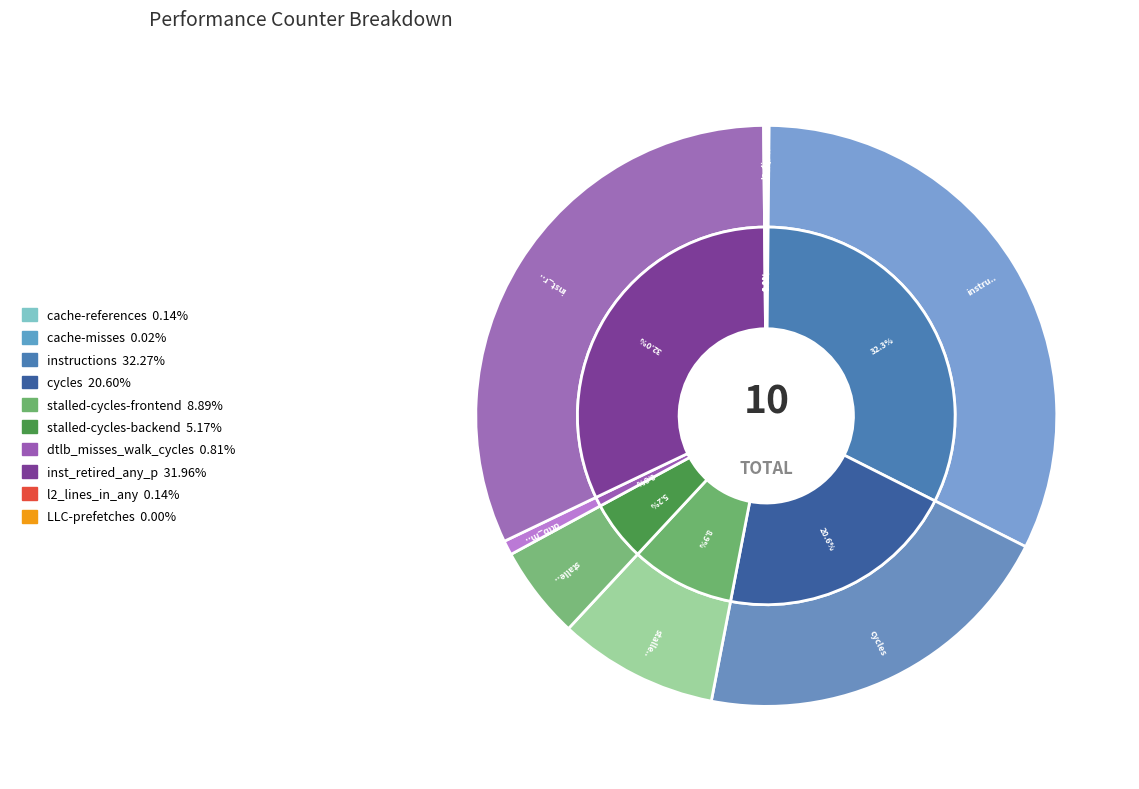

Count the number of slices in the pie.

10